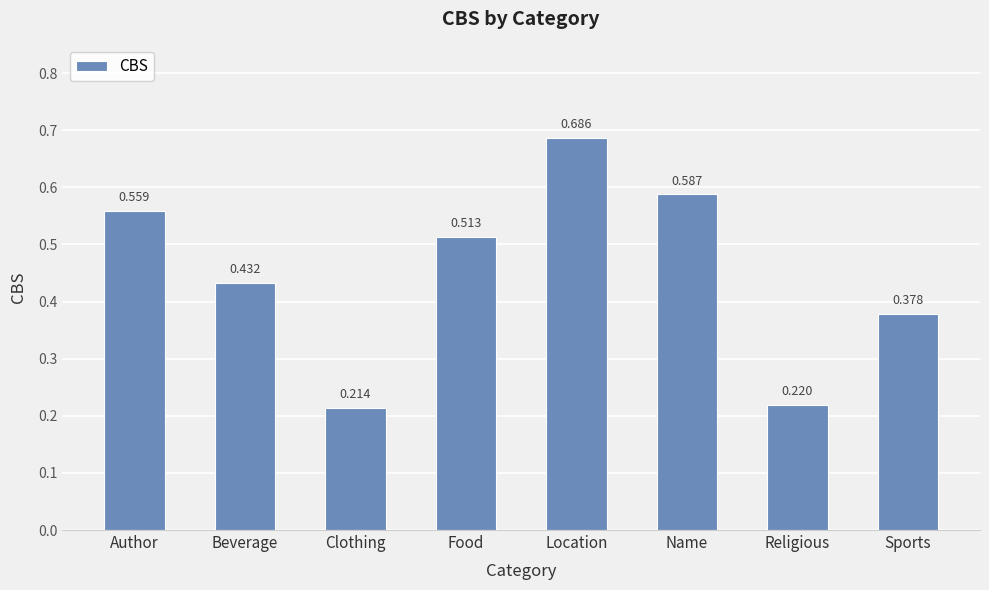

What is the label of the 1st bar from the right?

Sports